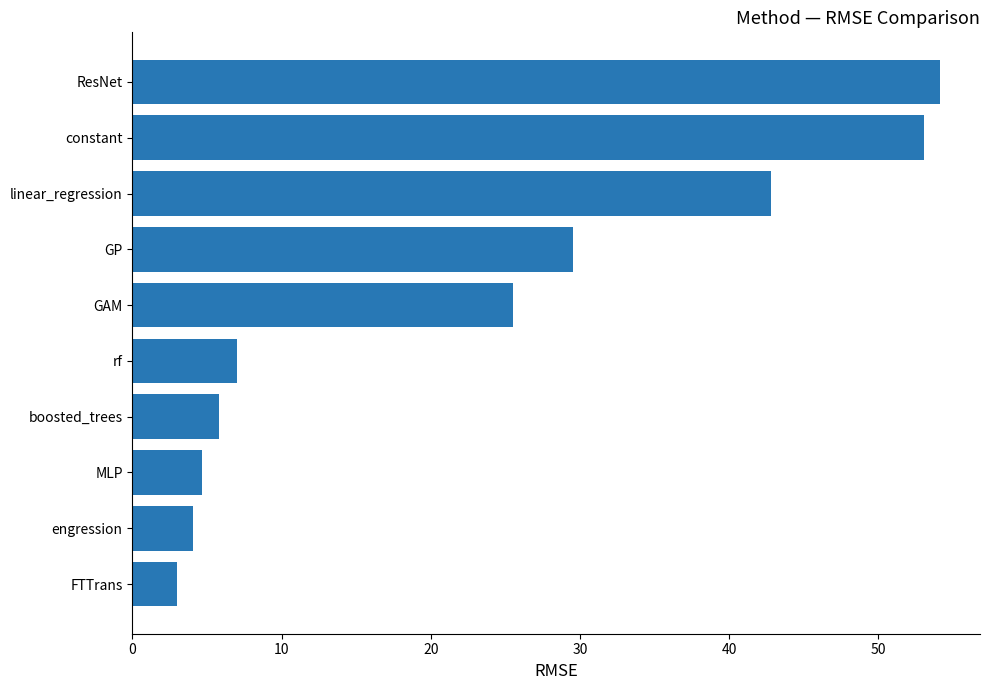

Which has a higher value, ResNet or linear_regression?

ResNet